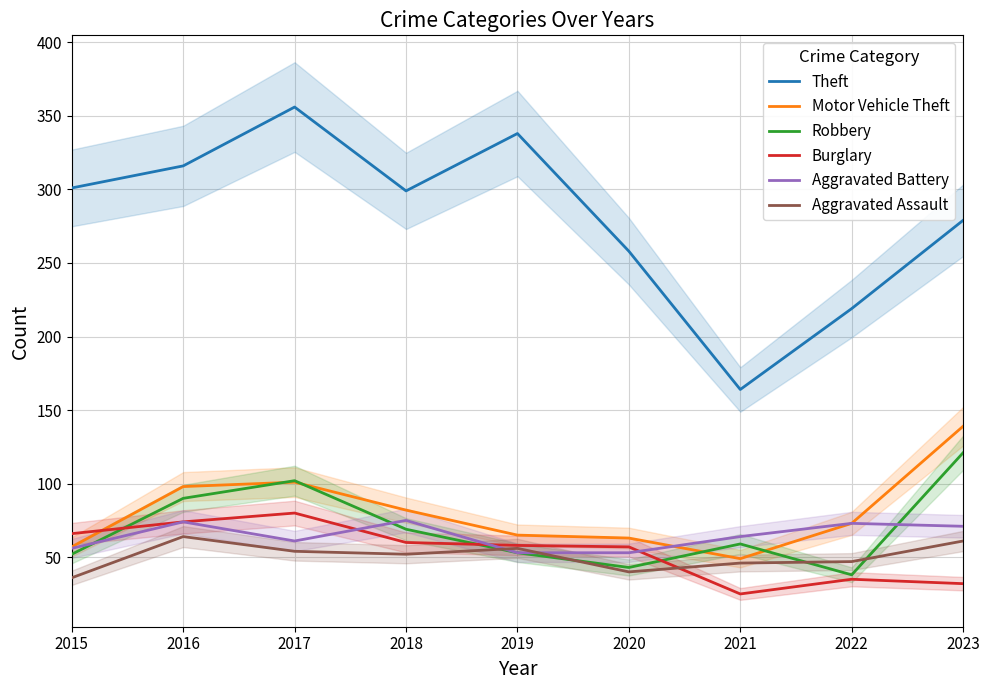

How many series are shown in this chart?

6